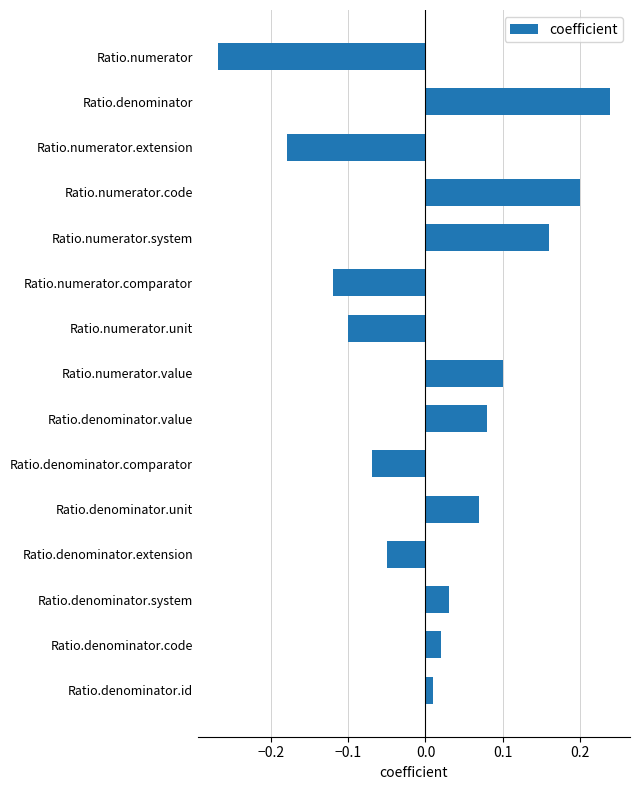

What is the difference between the maximum and minimum values?

0.5